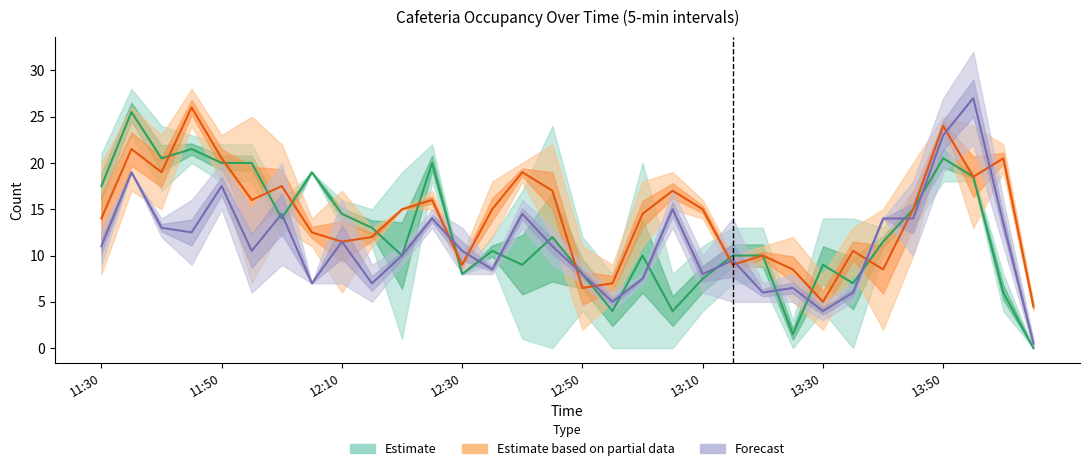

Which label corresponds to the largest value in the chart?

13:55